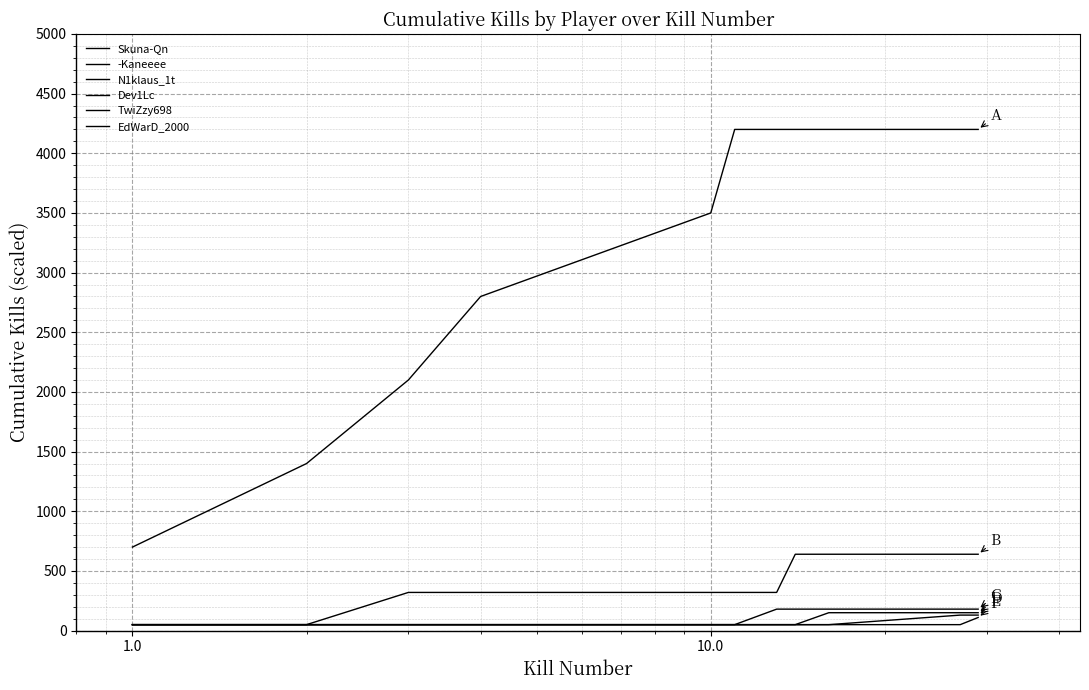

Does the chart have visible grid lines?

Yes